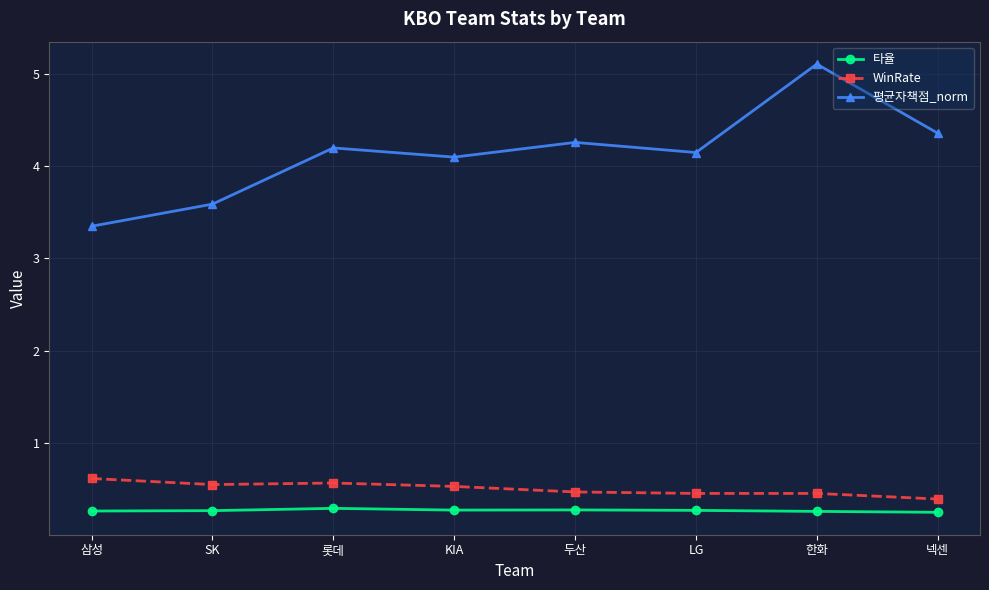

List the series in order of their peak value, highest first.

평균자책점_norm, WinRate, 타율